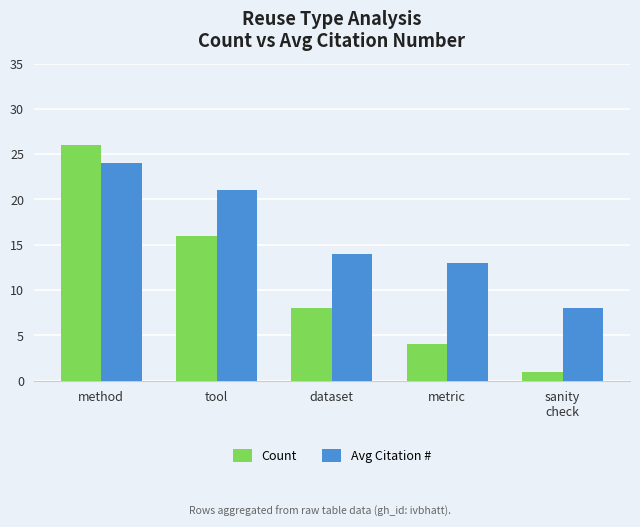

Is it true that Count equals 4 at metric?

True